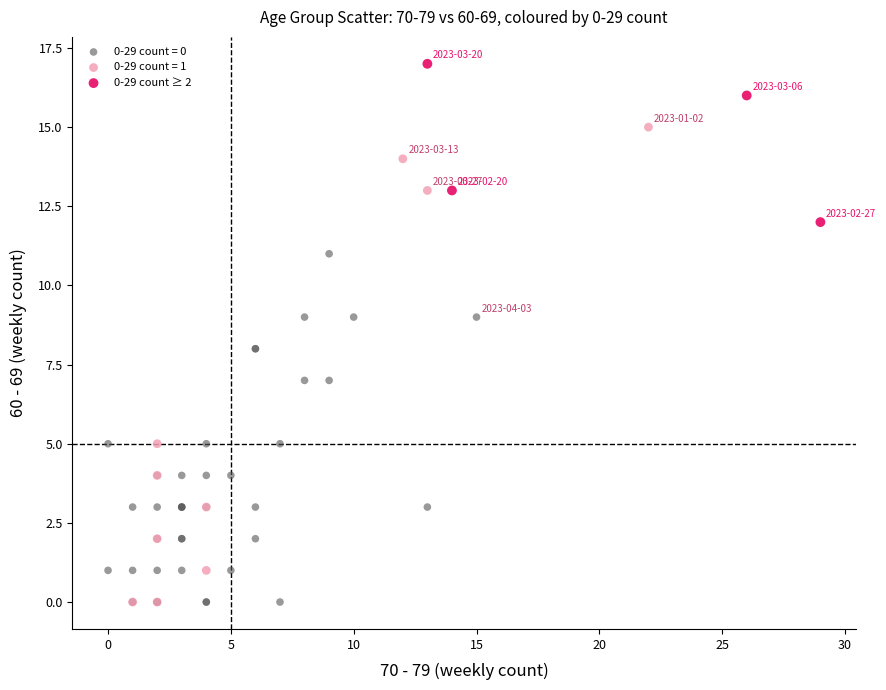

Which series reaches the maximum Y coordinate?

0-29 count ≥ 2